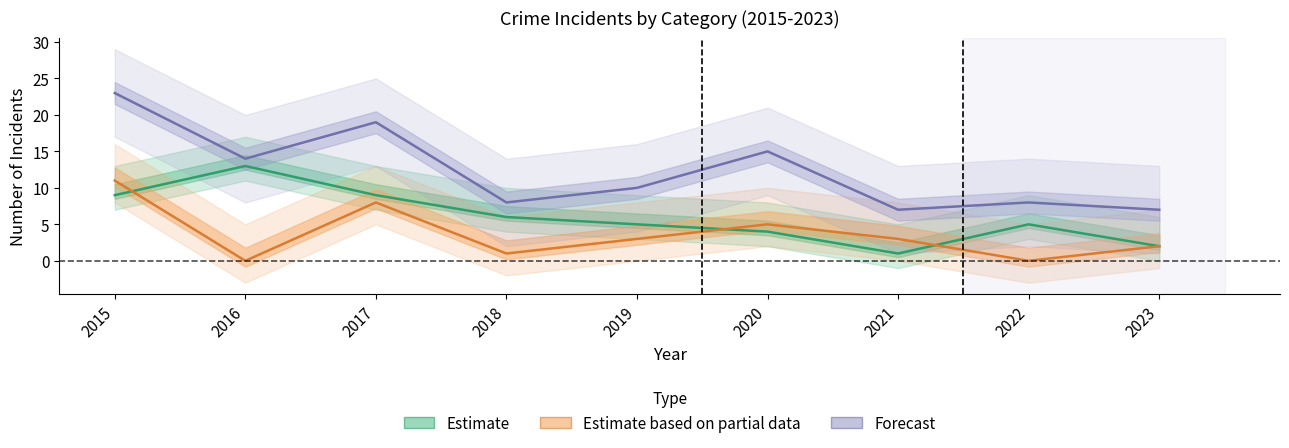

Reading right to left, list all the values displayed in this chart.

Robbery: 2023=2	2022=0	2021=3	2020=5	2019=3	2018=1	2017=8	2016=0	2015=11
Theft: 2023=2	2022=5	2021=1	2020=4	2019=5	2018=6	2017=9	2016=13	2015=9
Total: 2023=7	2022=8	2021=7	2020=15	2019=10	2018=8	2017=19	2016=14	2015=23